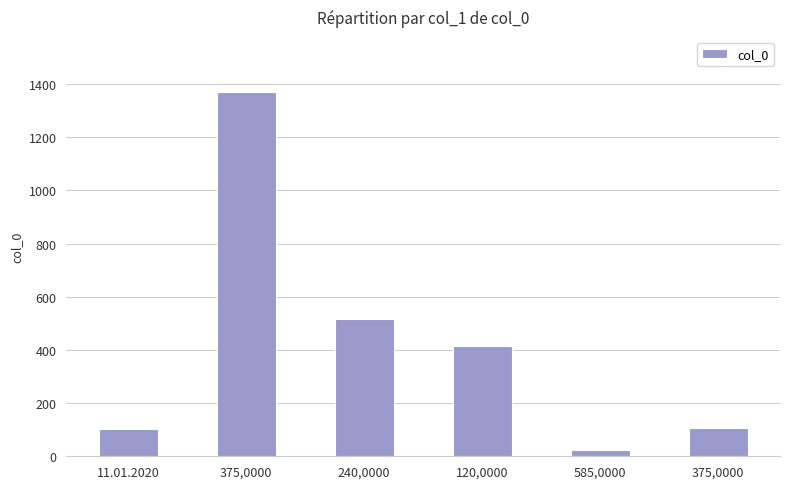

Does the chart contain stacked bars?

No